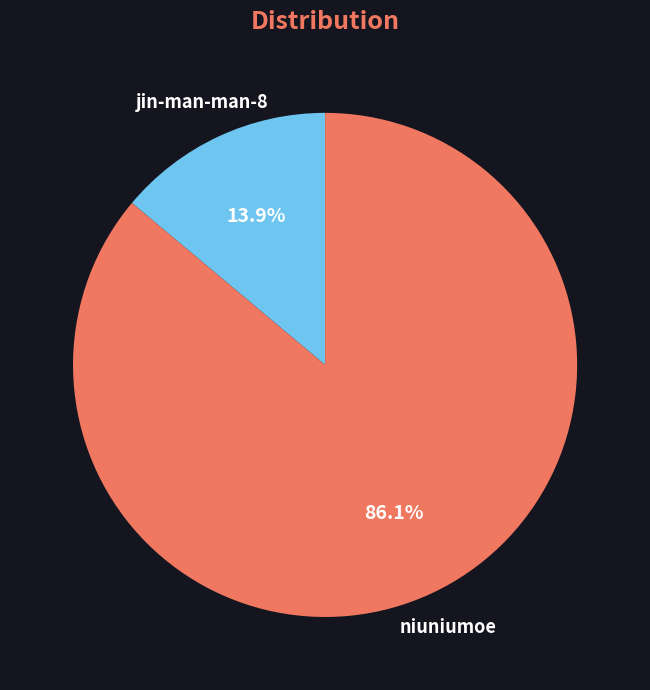

Rank the categories by value from lowest to highest.

jin-man-man-8, niuniumoe